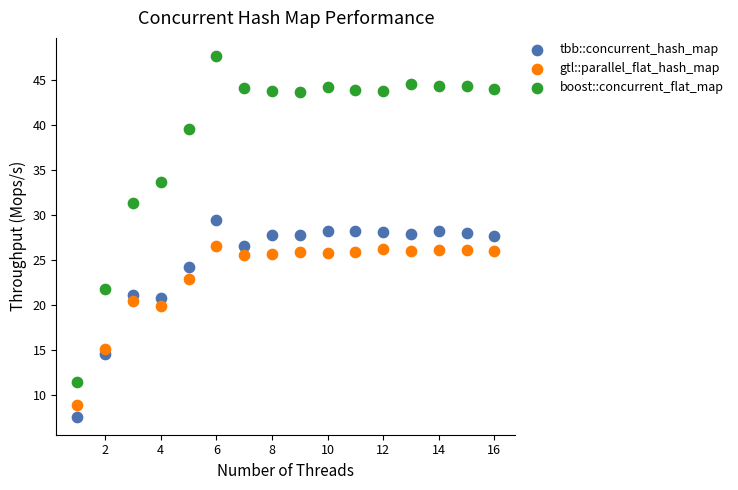

What are all the series names shown in the legend?

tbb::concurrent_hash_map, gtl::parallel_flat_hash_map, boost::concurrent_flat_map